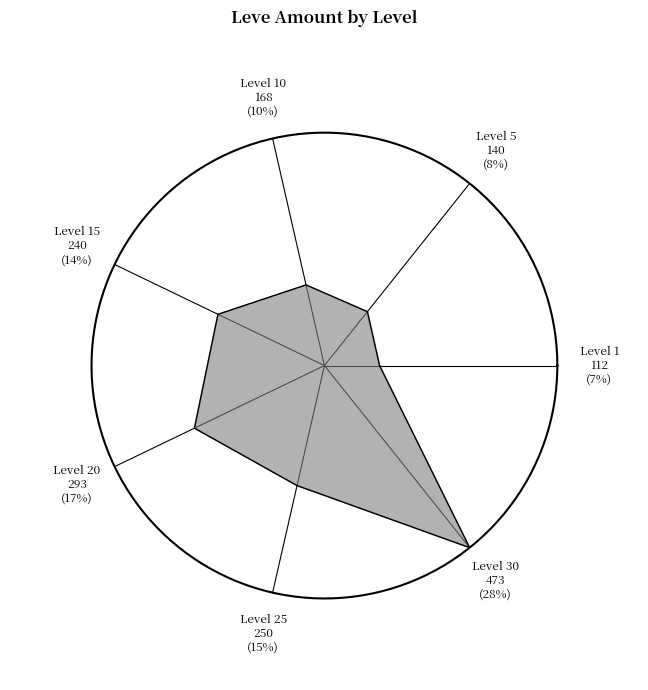

Which slice is the largest?

Level 30